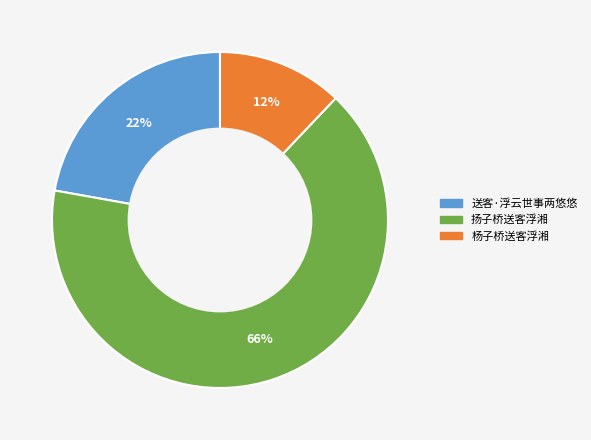

Is there a majority slice in this chart?

Yes